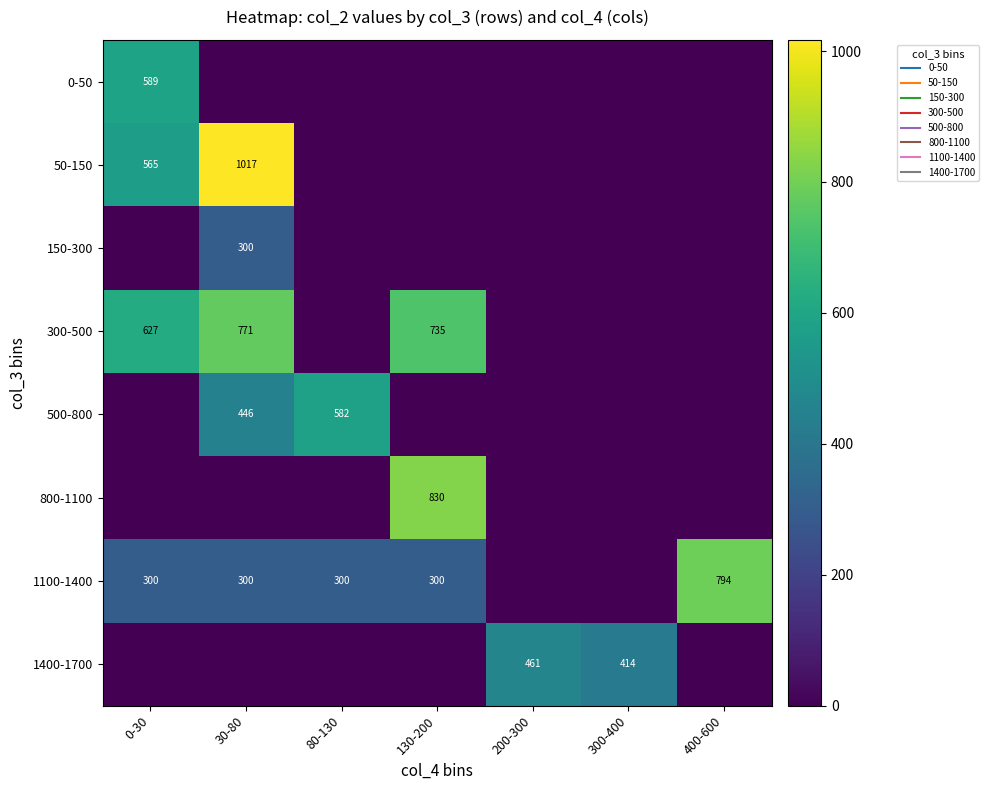

What is the average value of the 500-800 series?

146.7